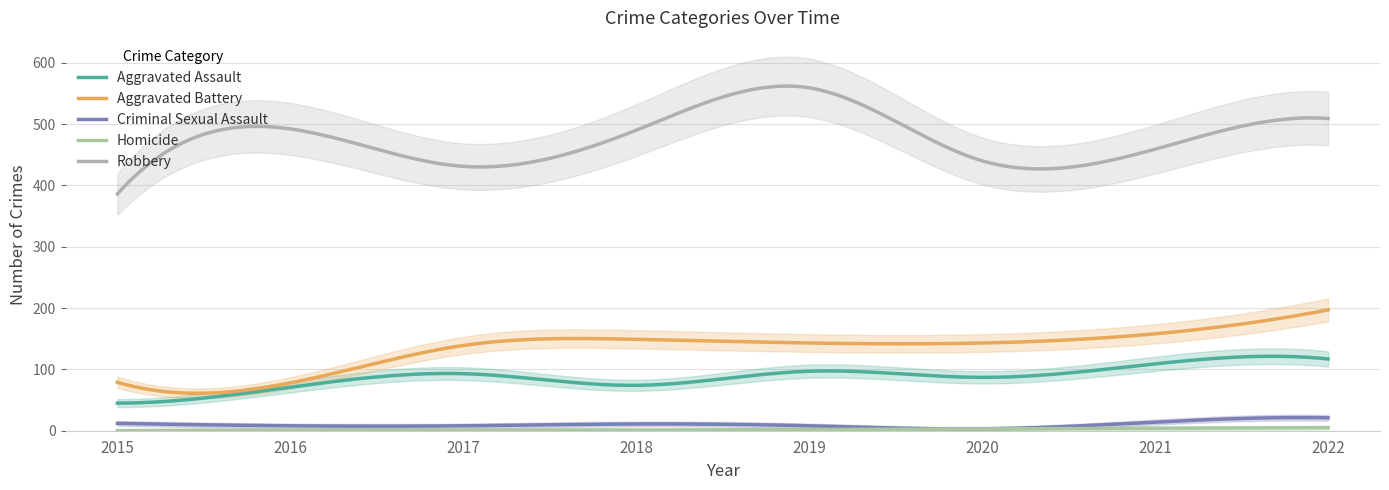

What is the lowest value of the Robbery series?

386.0